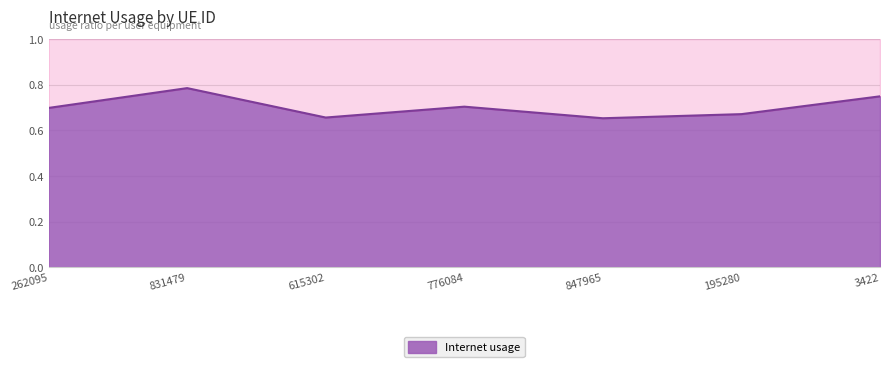

What is the change in value from 847965 to 3422?

+0.1